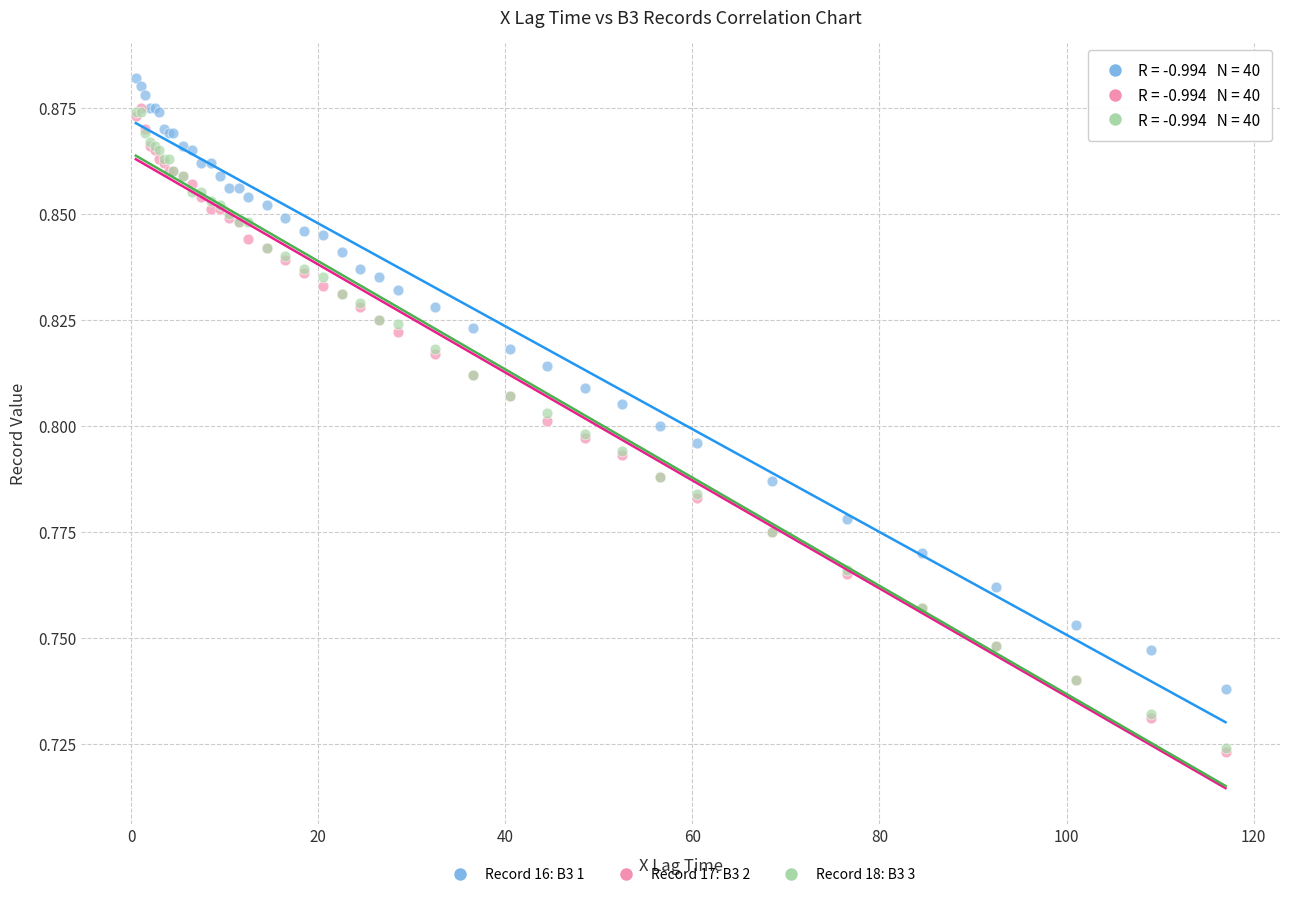

What are all the series names shown in the legend?

Record 16: B3 1, Record 17: B3 2, Record 18: B3 3